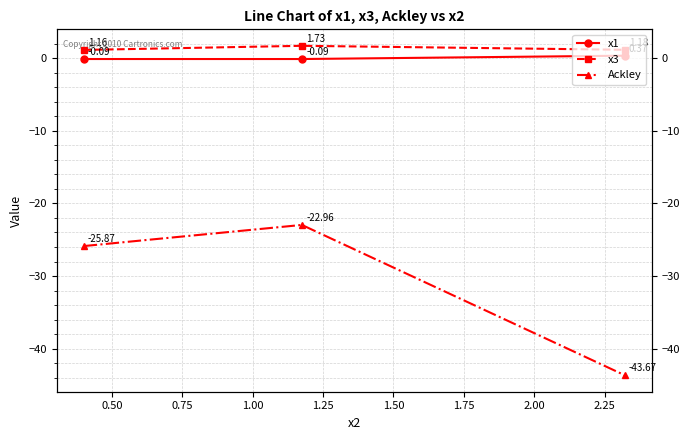

What are all the series names shown in the legend?

x1, x3, Ackley